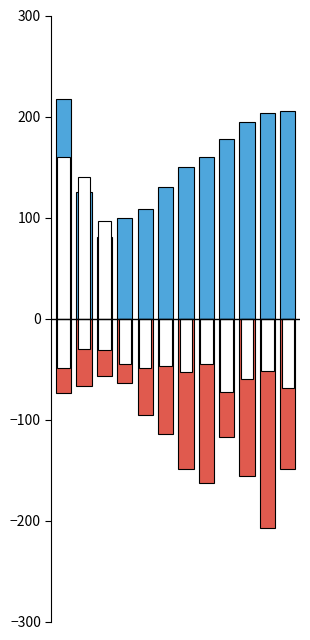

List the series in order of their peak value, highest first.

2021, 2022, 2019, 2020